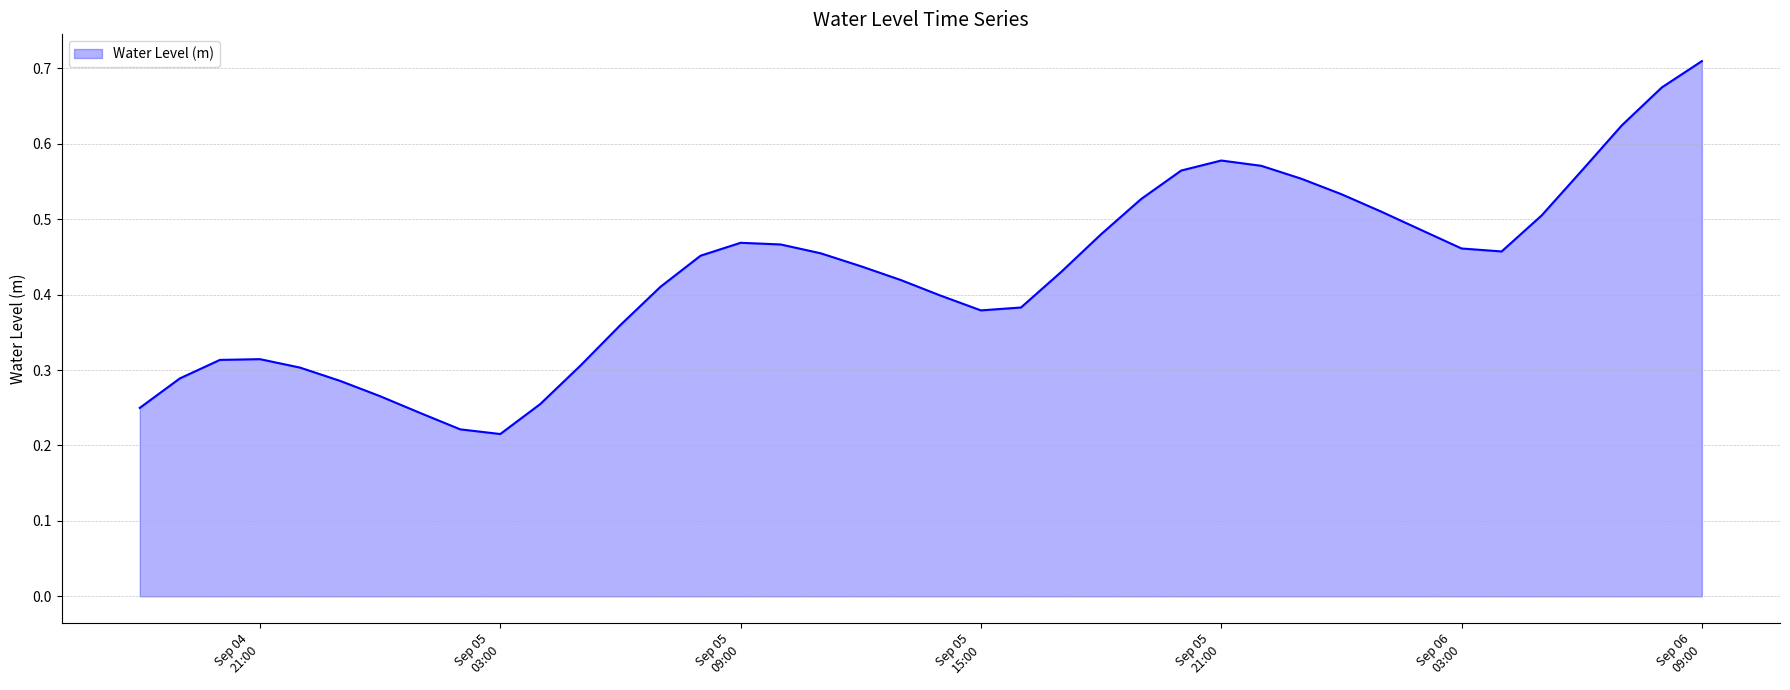

Does the chart display data point markers on the line(s)?

No